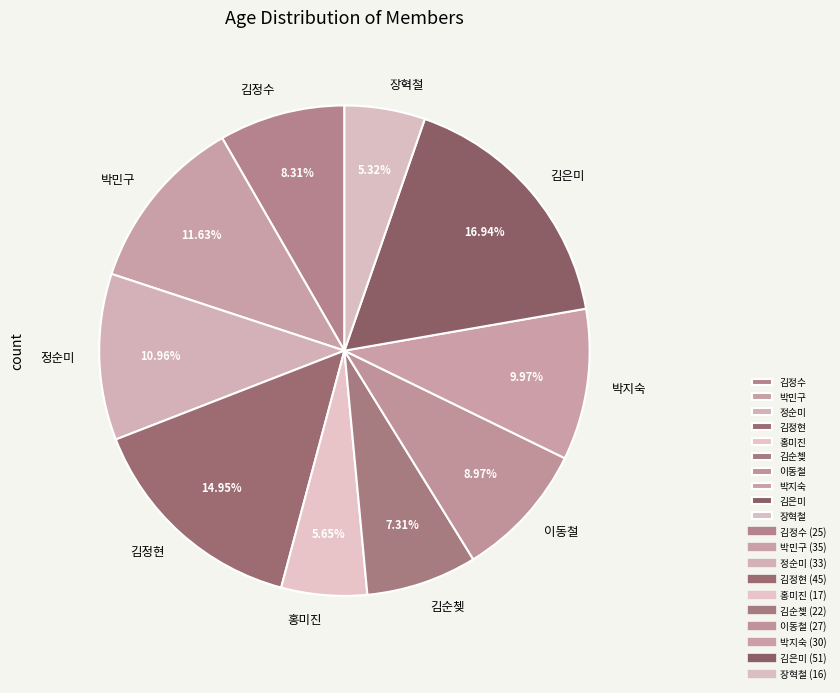

How many slices are in this pie chart?

10